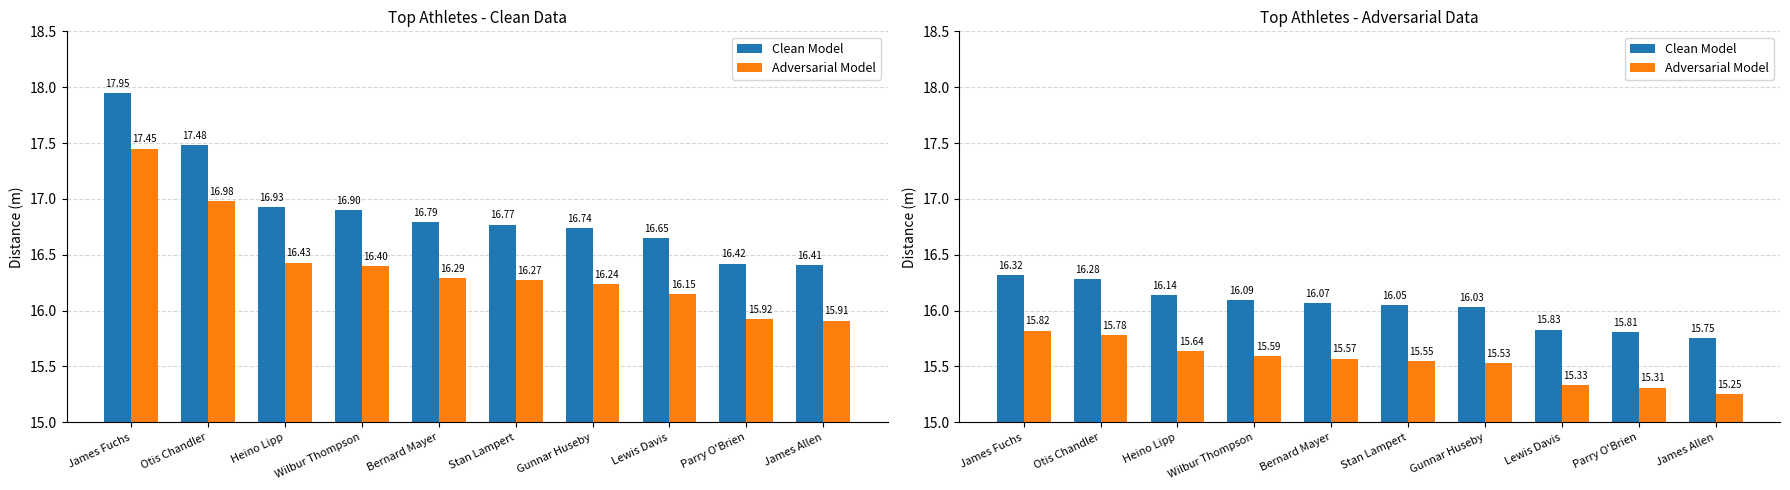

Rank the series at James Fuchs from lowest to highest value.

Adversarial Model, Clean Model